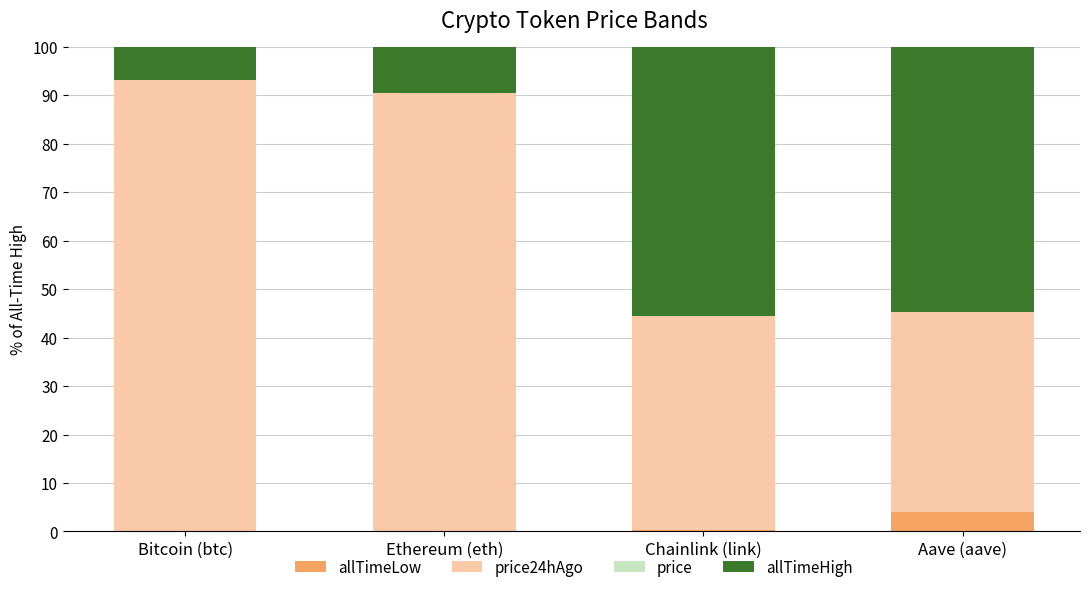

Between Bitcoin (btc) and Ethereum (eth), which is larger?

Bitcoin (btc)